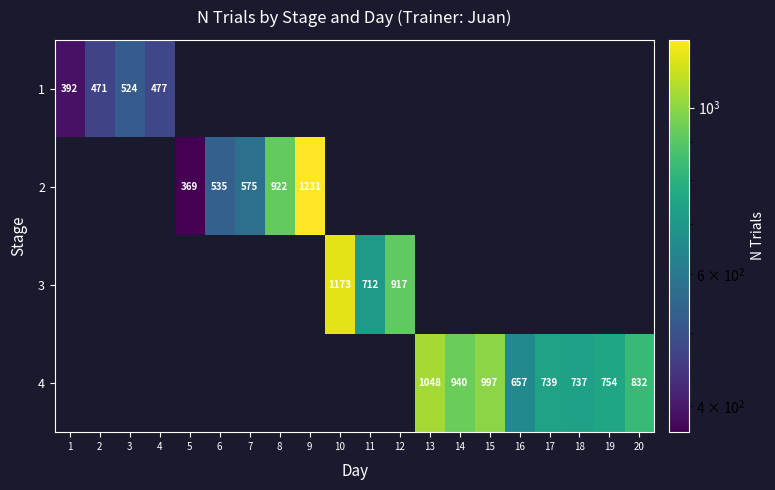

Is it true that row_2 equals 1173.0 at 10?

True